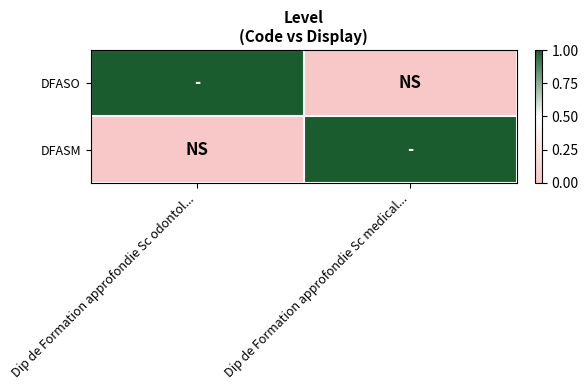

Which series has the largest total across all categories?

DFASO